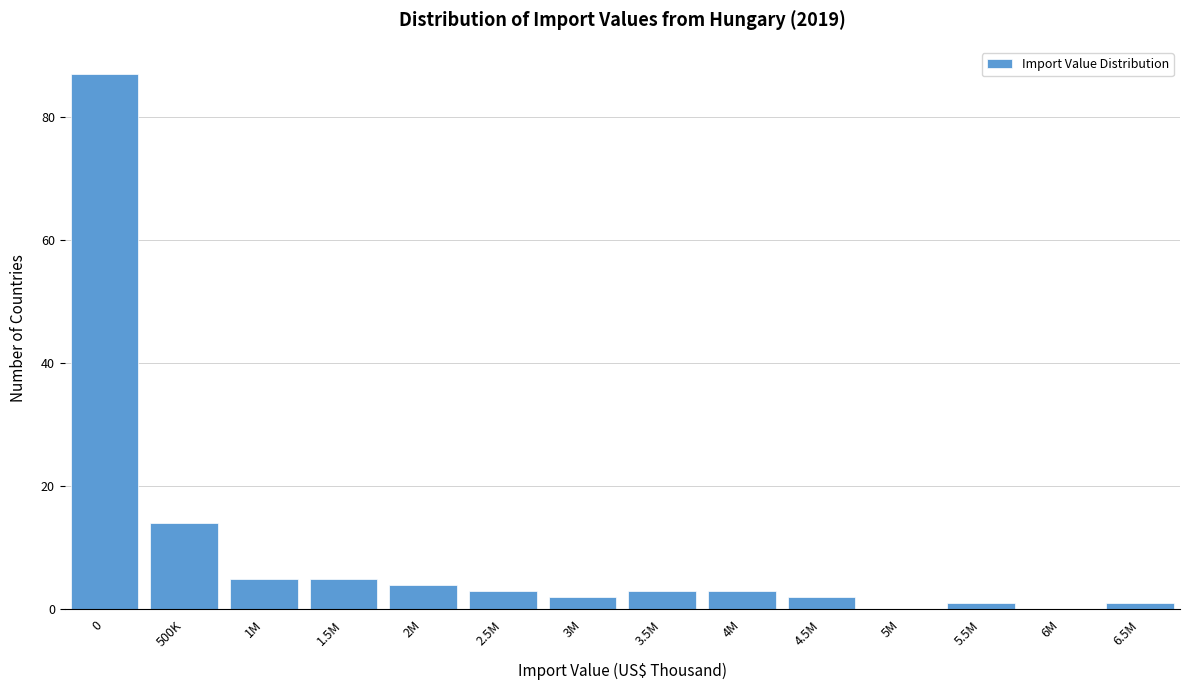

Reading left to right, list all the values displayed in this chart.

0=87	500K=14	1M=5	1.5M=5	2M=4	2.5M=3	3M=2	3.5M=3	4M=3	4.5M=2	5M=0	5.5M=1	6M=0	6.5M=1